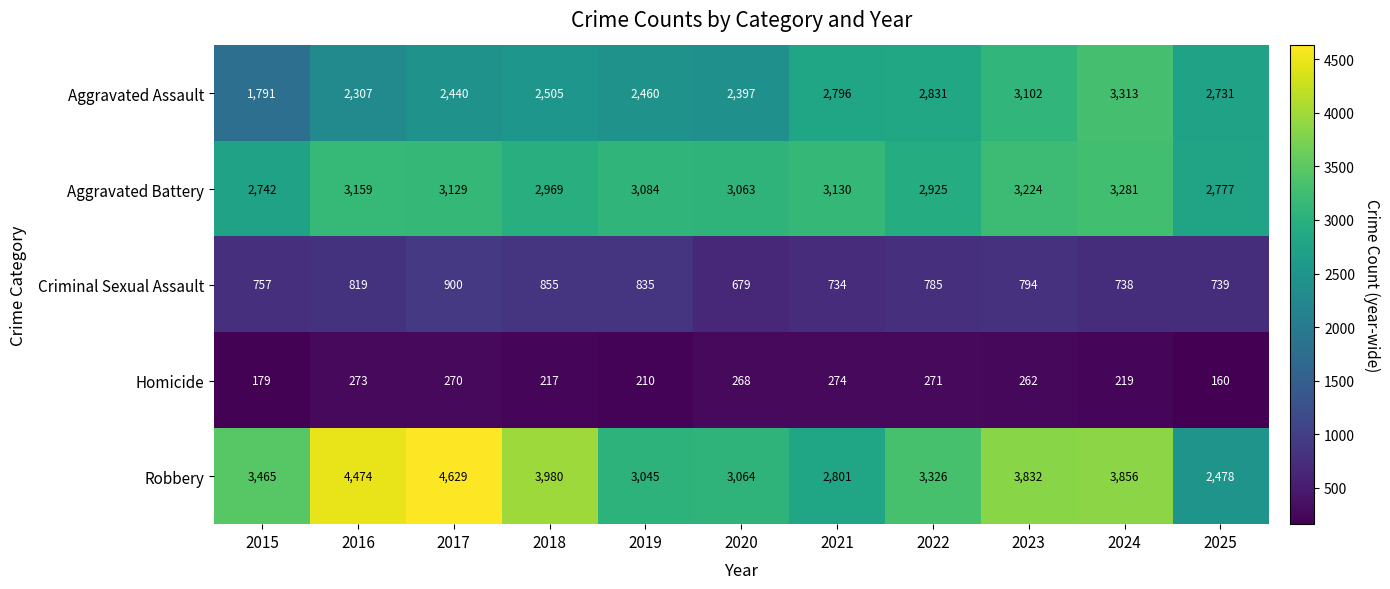

What is the total value across all series at 2025?

8885